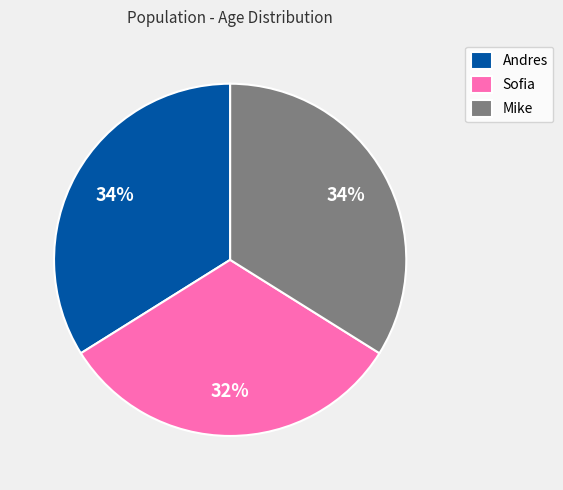

Which slice is the smallest?

Sofia